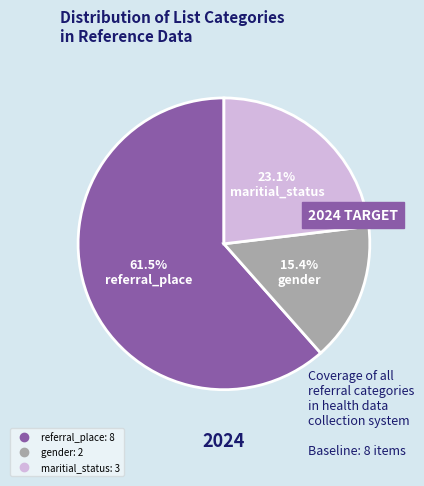

Does any single category account for the majority?

Yes